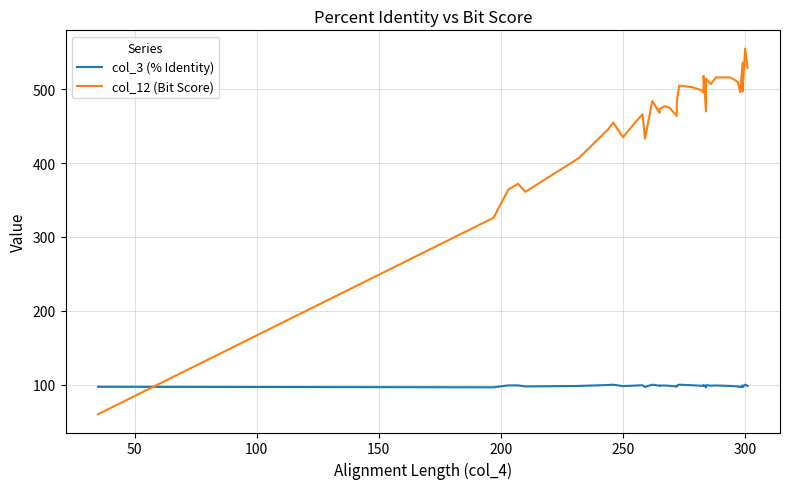

In col_3 (% Identity), how many points are lower than both neighbors (excluding endpoints)?

11